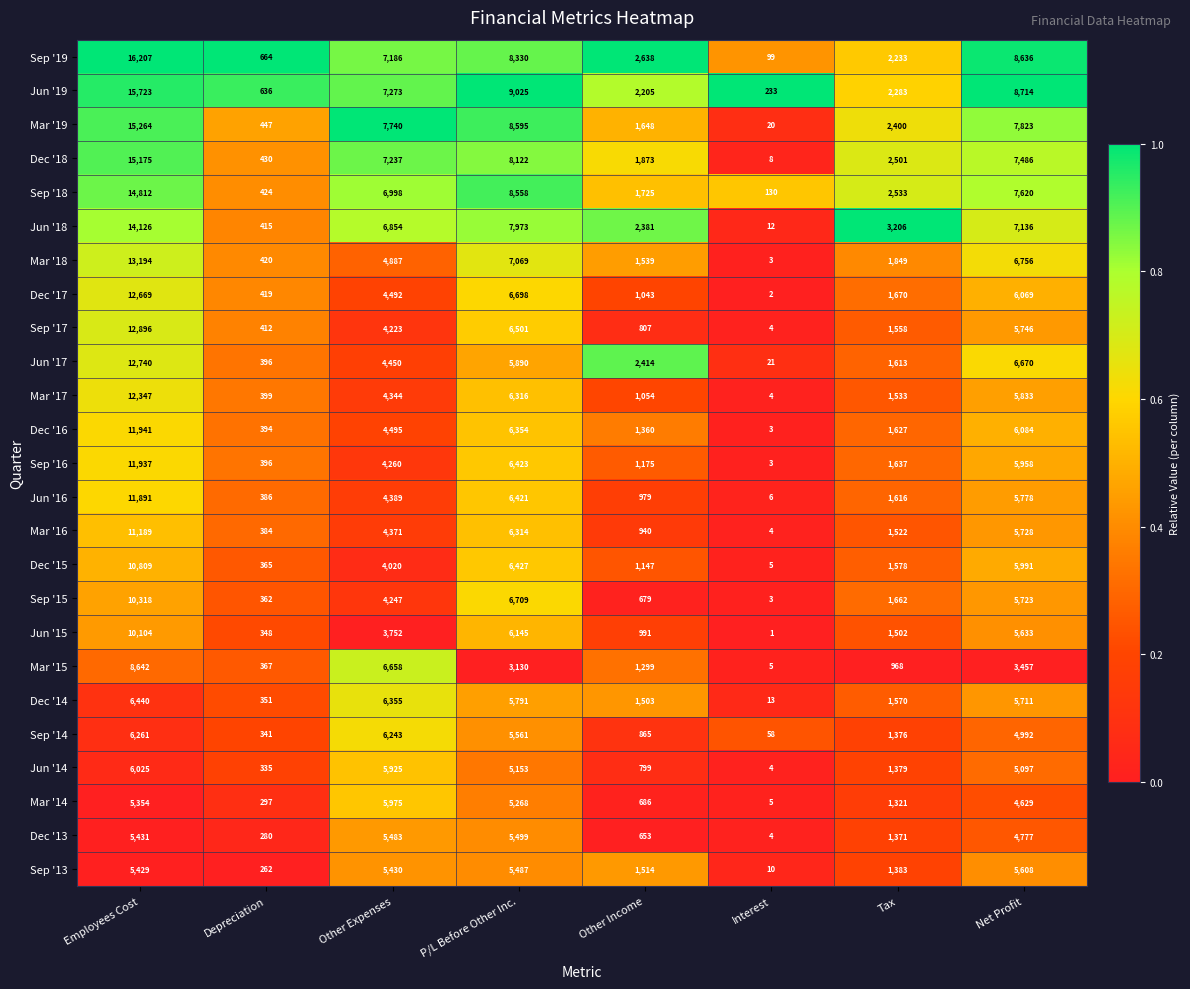

How many distinct data groups are displayed?

25